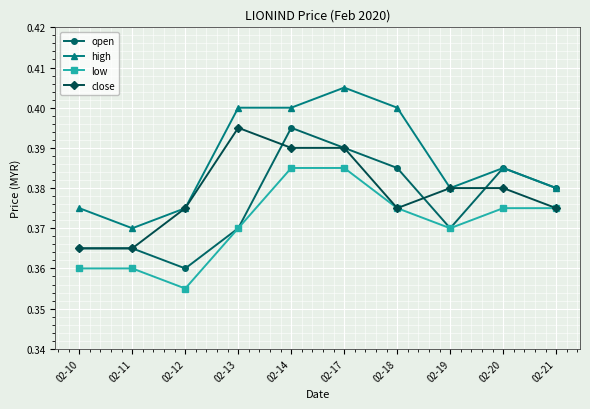

True or false: low and high cross at least once.

False